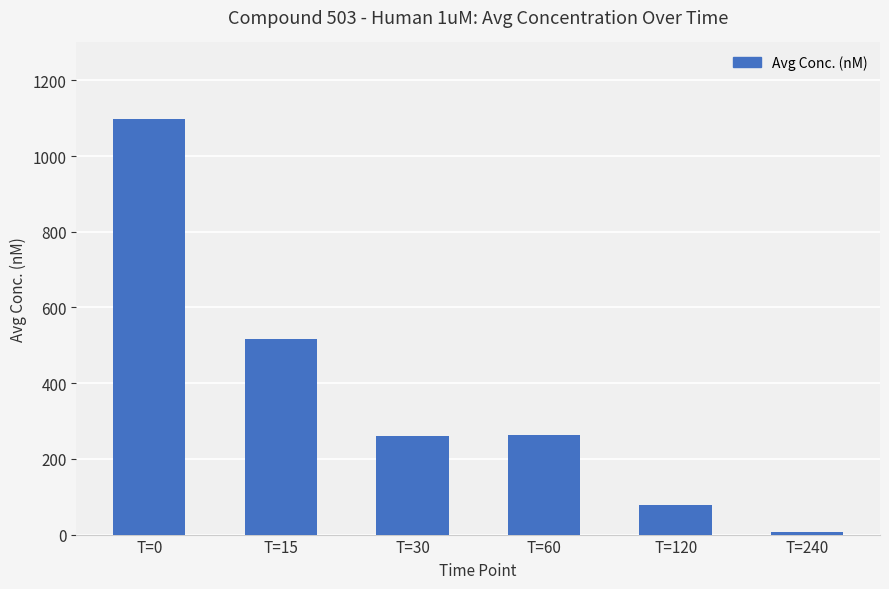

Is it true that the value at T=30 is 441.1?

False